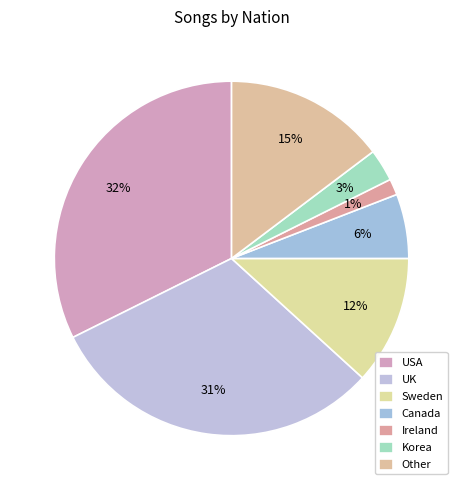

Do USA and Ireland together represent more than half of the pie?

No